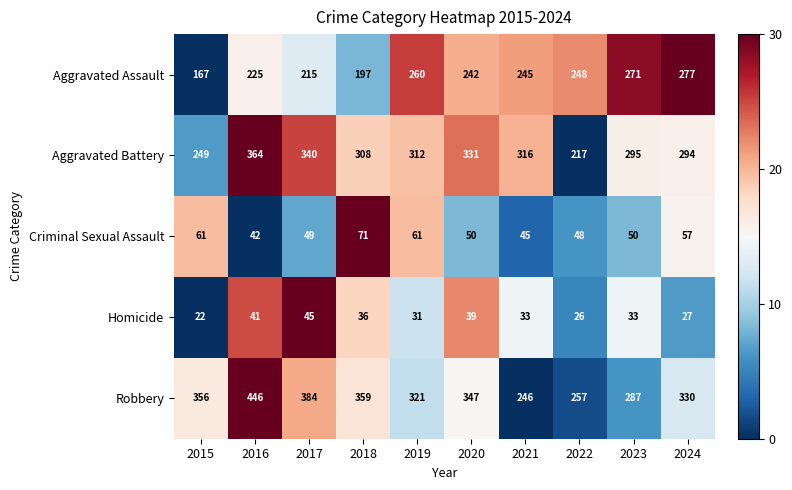

Rank the series by their maximum value, from lowest to highest.

Homicide, Criminal Sexual Assault, Aggravated Assault, Aggravated Battery, Robbery